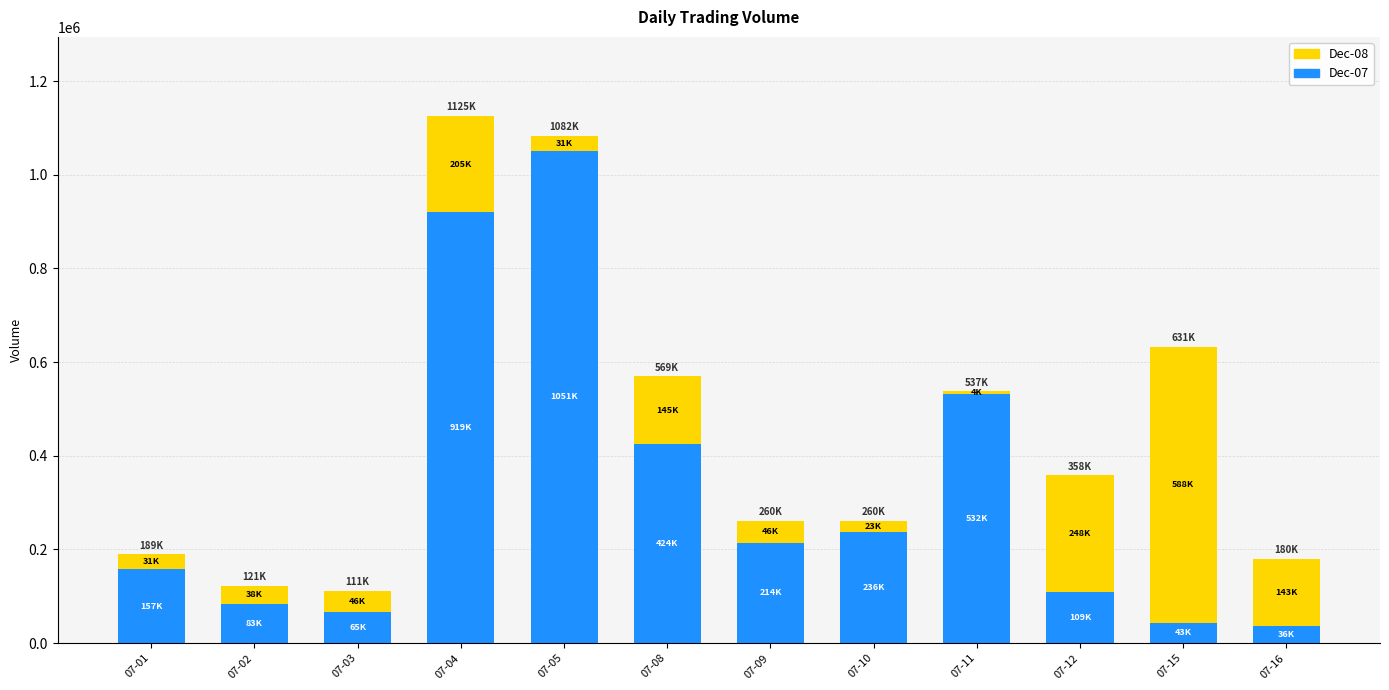

At which label does Dec-07 reach its peak?

07-05